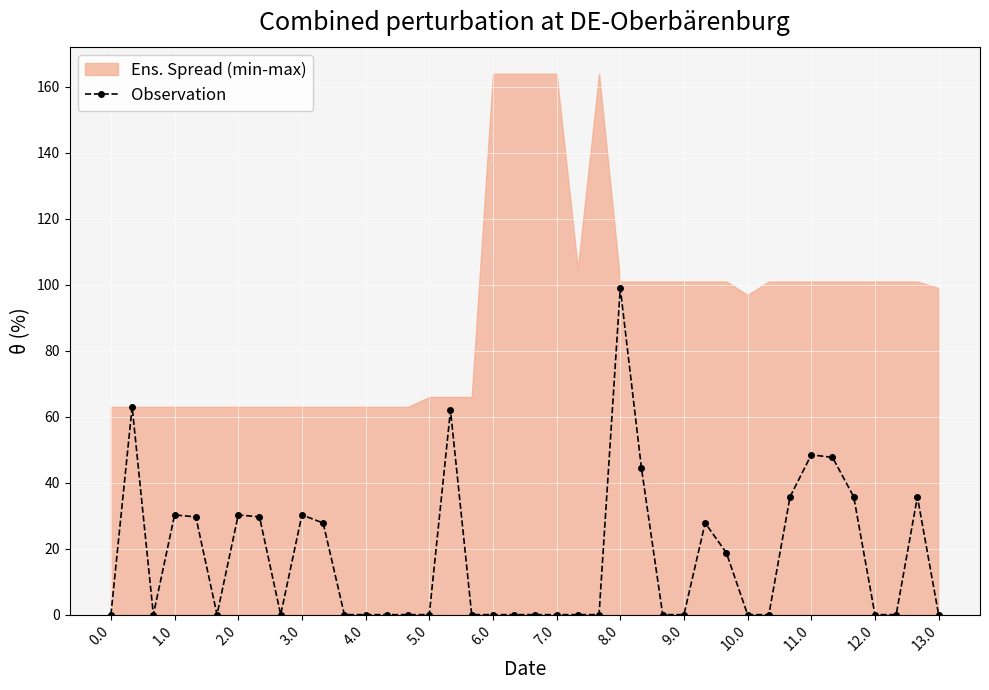

The value at 22 is 52.4. True or false?

False